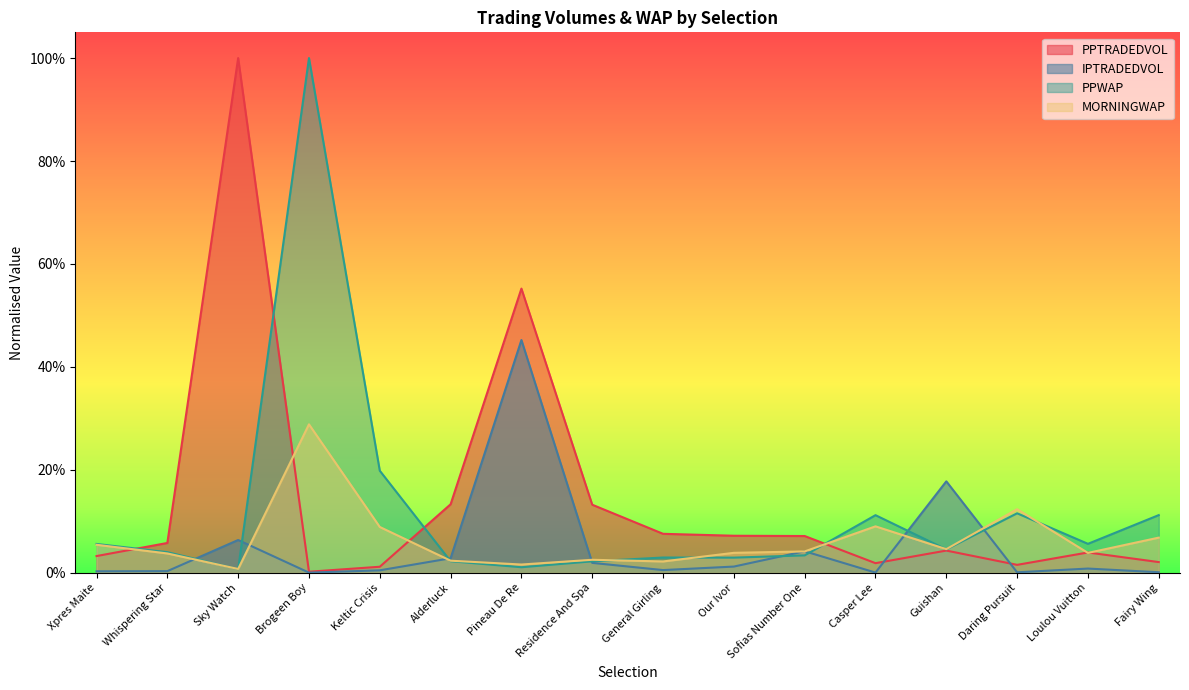

Where is the first local minimum for MORNINGWAP?

Sky Watch